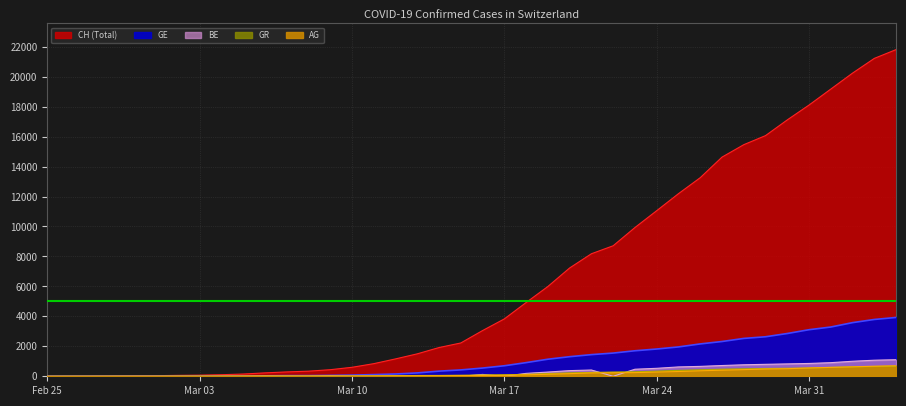

List the series in order of their peak value, highest first.

CH, GE, BE, AG, GR